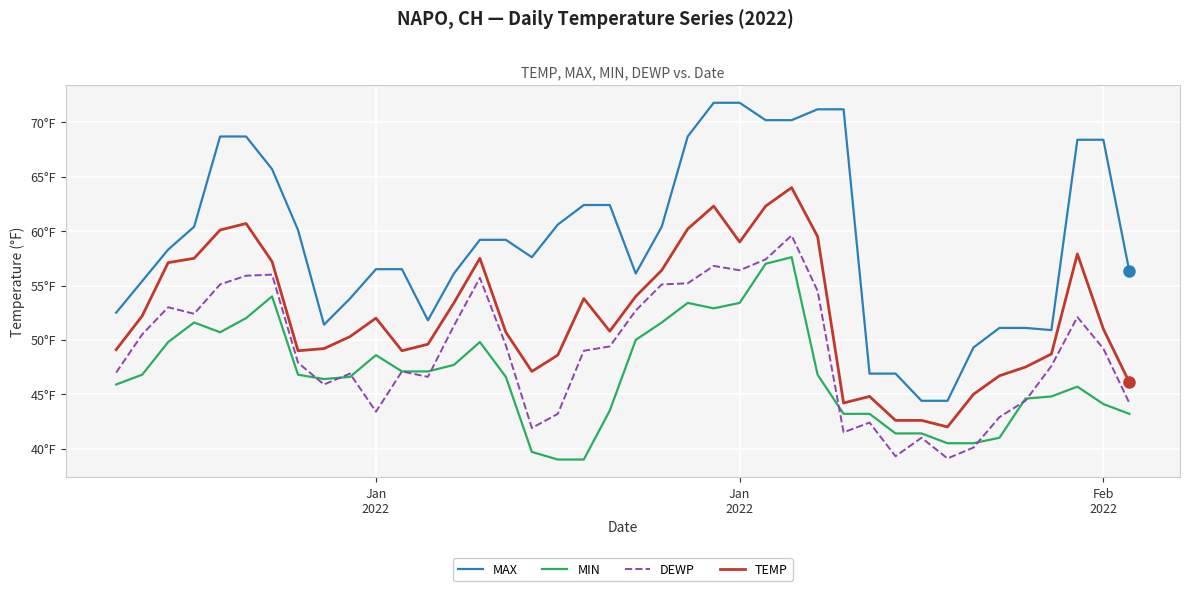

Does the chart display data point markers on the line(s)?

No